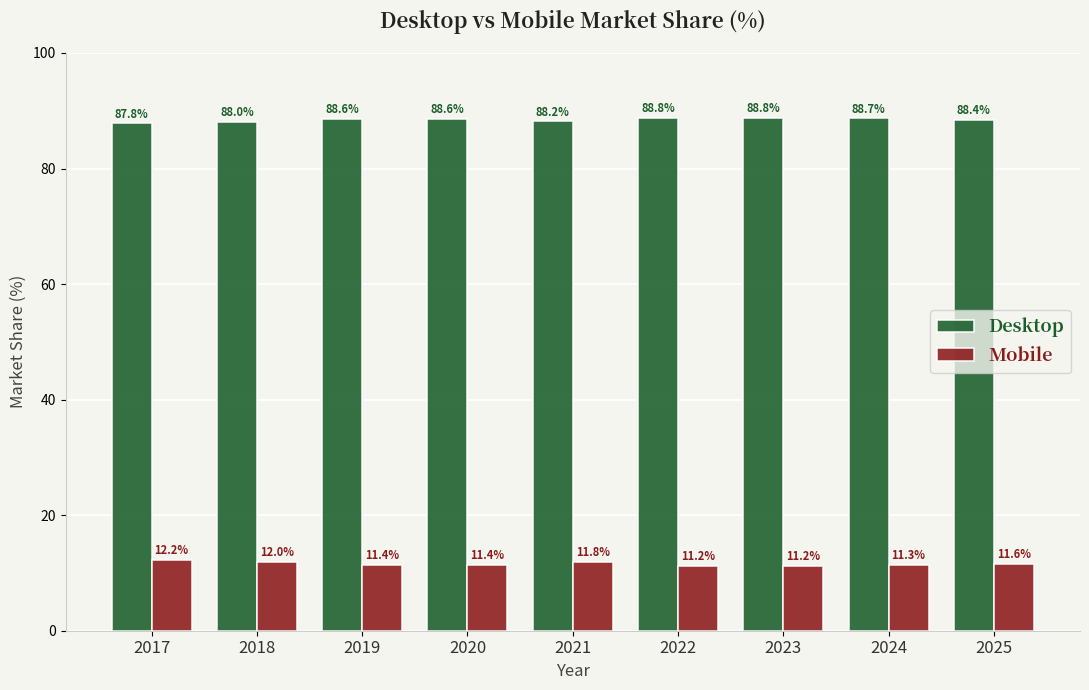

Rank the series at 2025 from lowest to highest value.

Mobile, Desktop